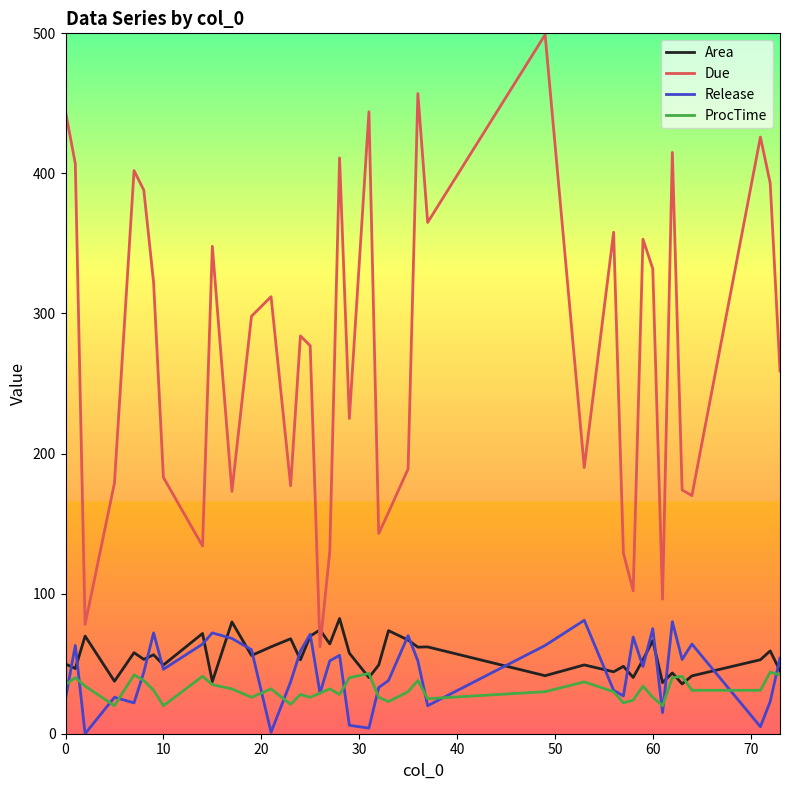

True or false: ProcTime and Due cross at least once.

False